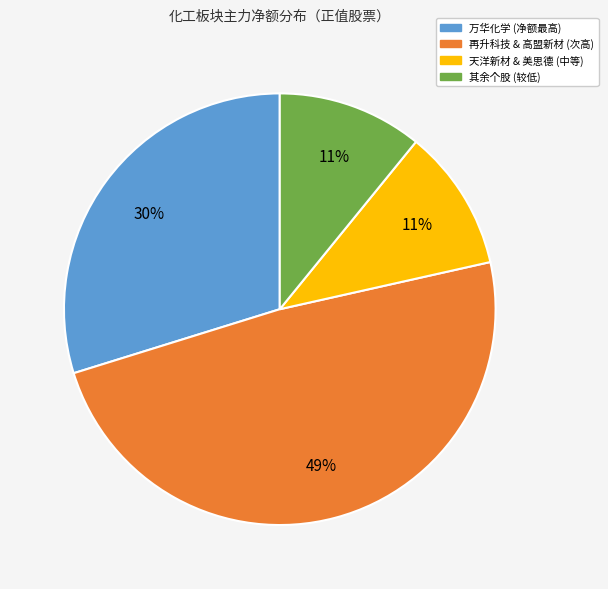

Does any single category account for the majority?

No